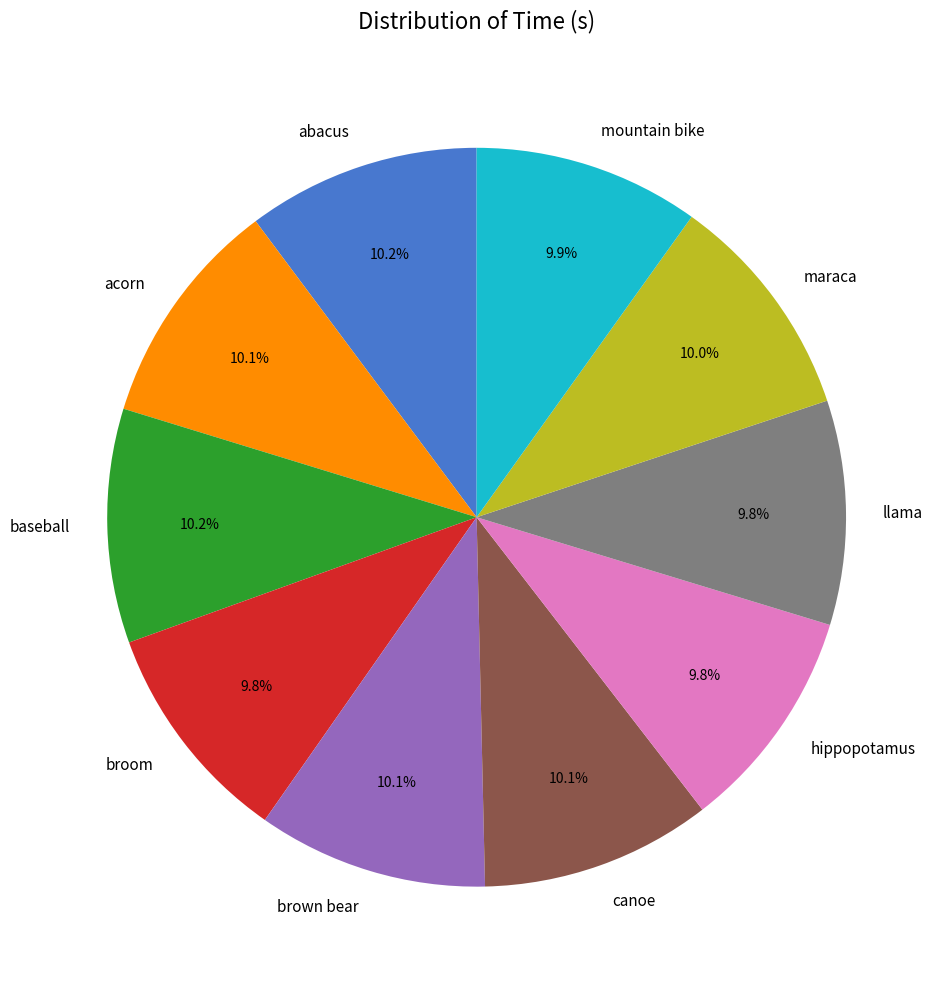

How many segments does this pie chart have?

10